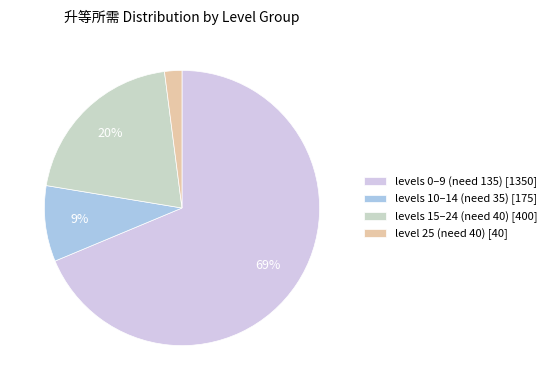

Count the number of slices in the pie.

4